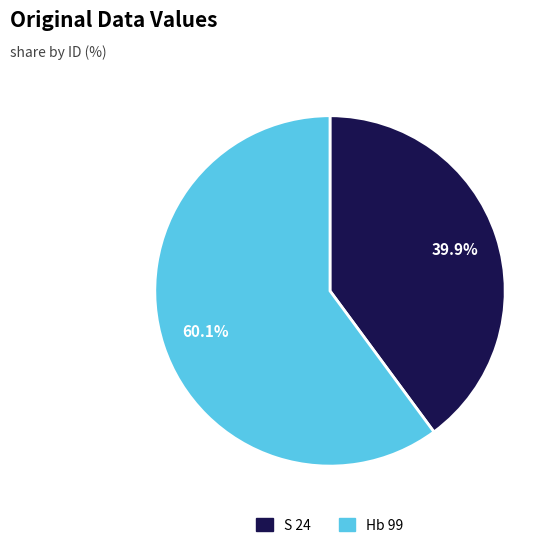

What is the smallest slice in the pie chart?

S 24